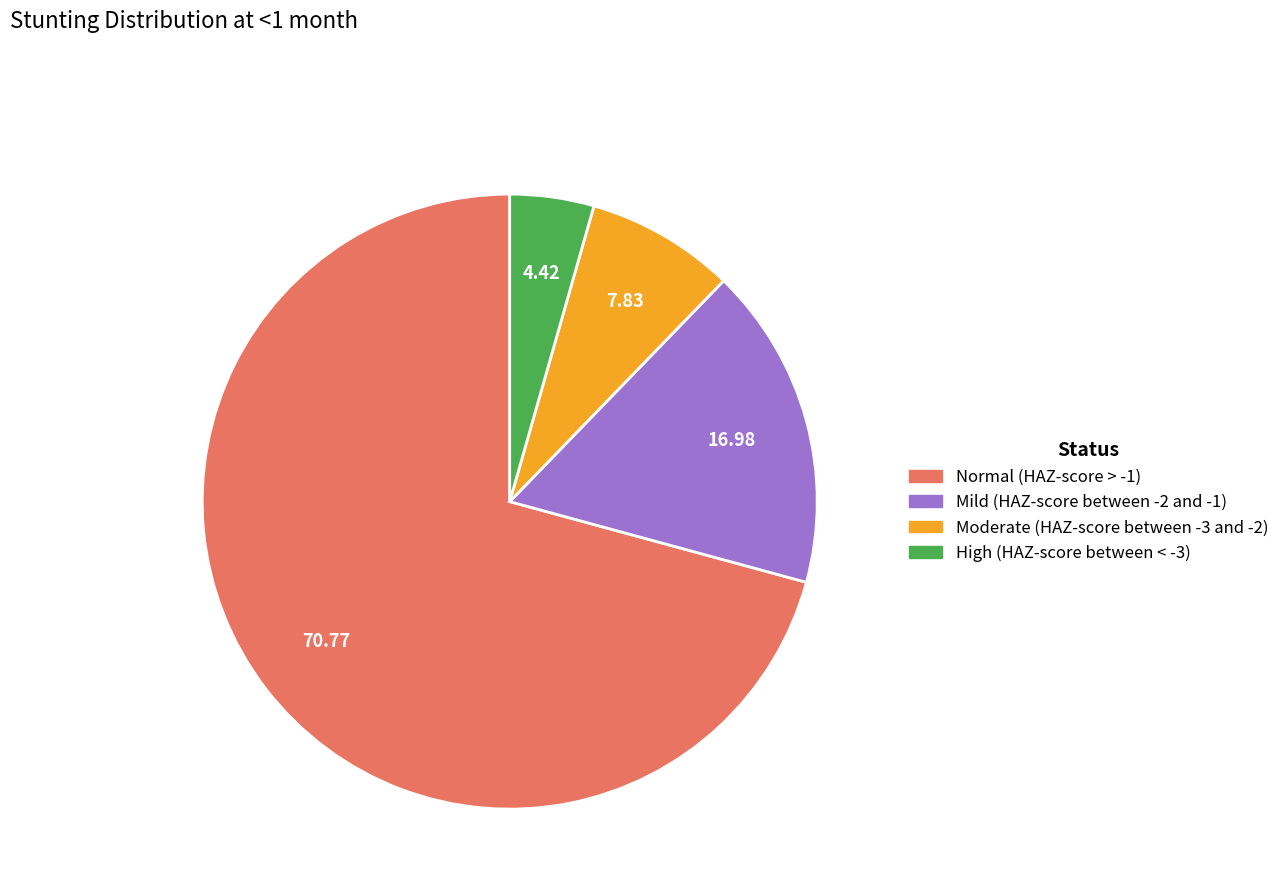

Which category has the biggest portion of the pie?

Normal (HAZ-score > -1)